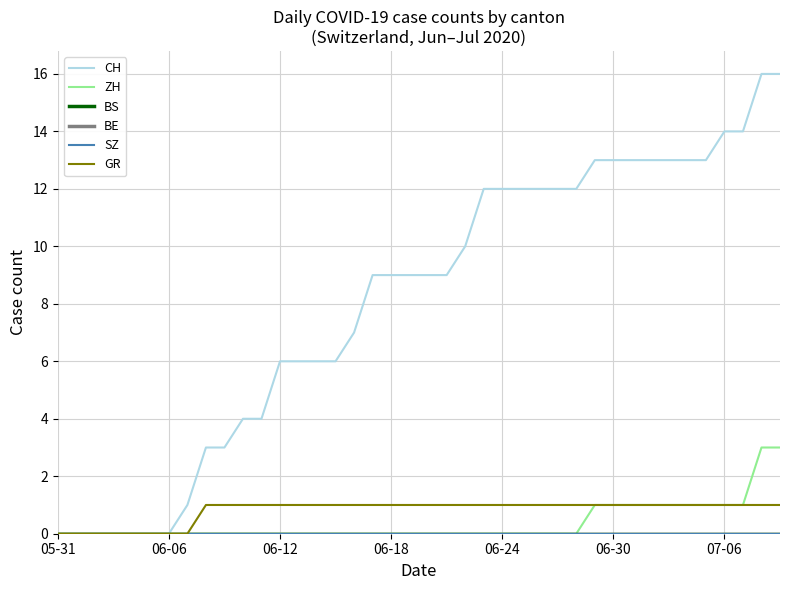

True or false: CH and ZH cross at least once.

False